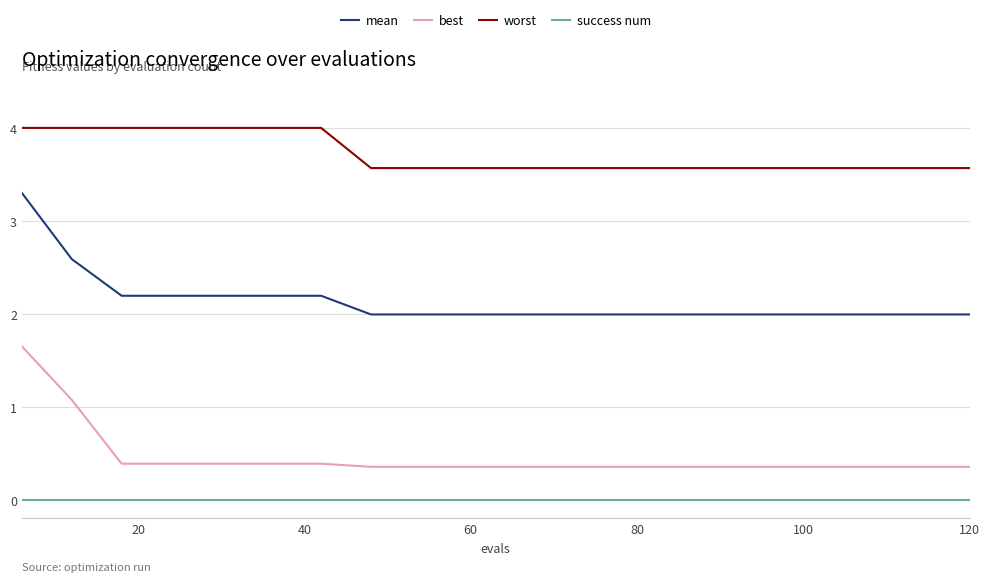

True or false: best and worst intersect in this chart.

False